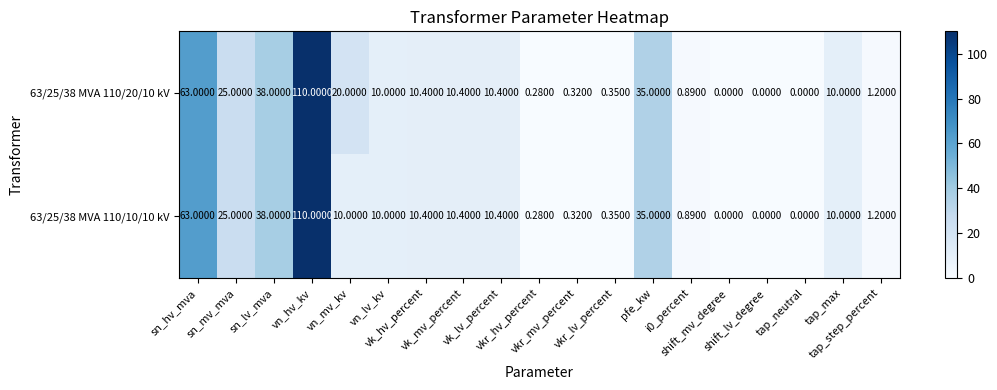

How many values in the 63/25/38 MVA 110/10/10 kV series are below 10?

8